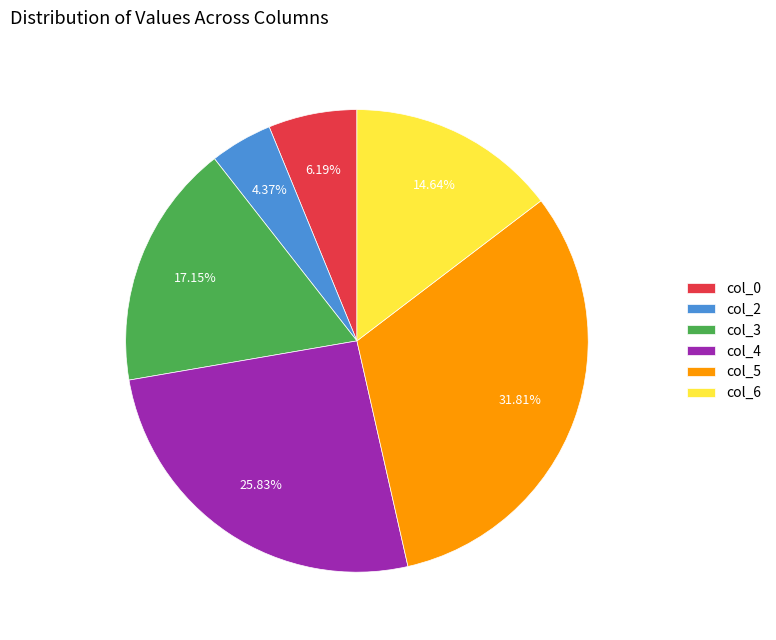

What is the ratio of the value at col_3 to the value at col_0?

2.8